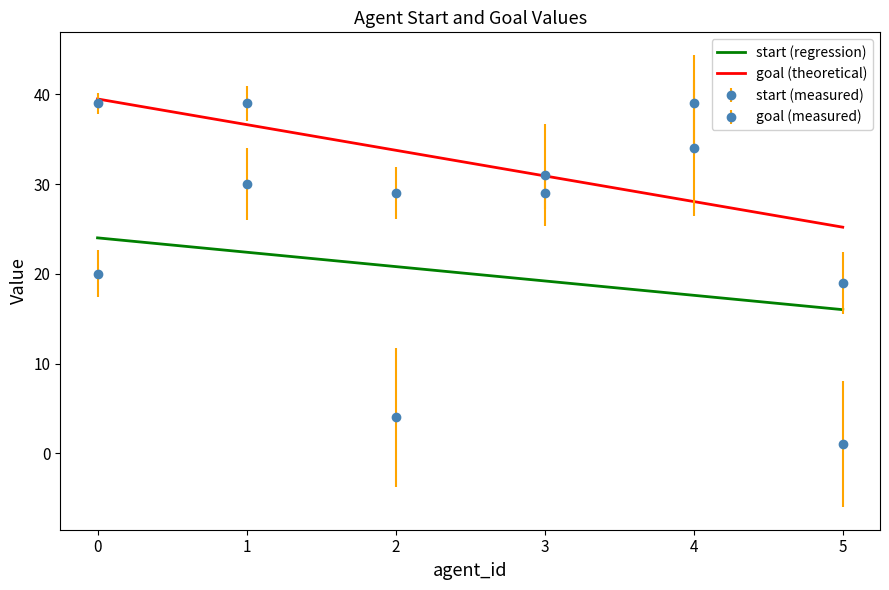

Rank the series by their maximum value, from lowest to highest.

start, goal